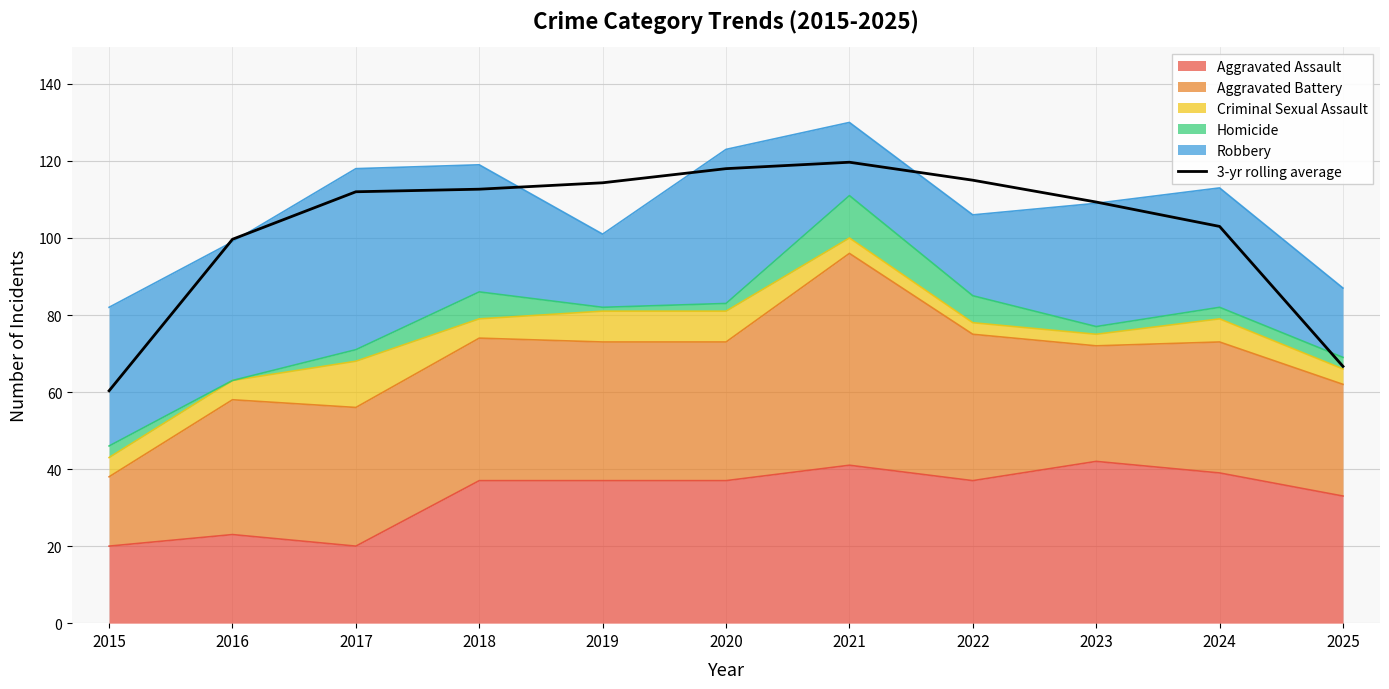

The chart shows a value of 105.7 at 2025. True or false?

False